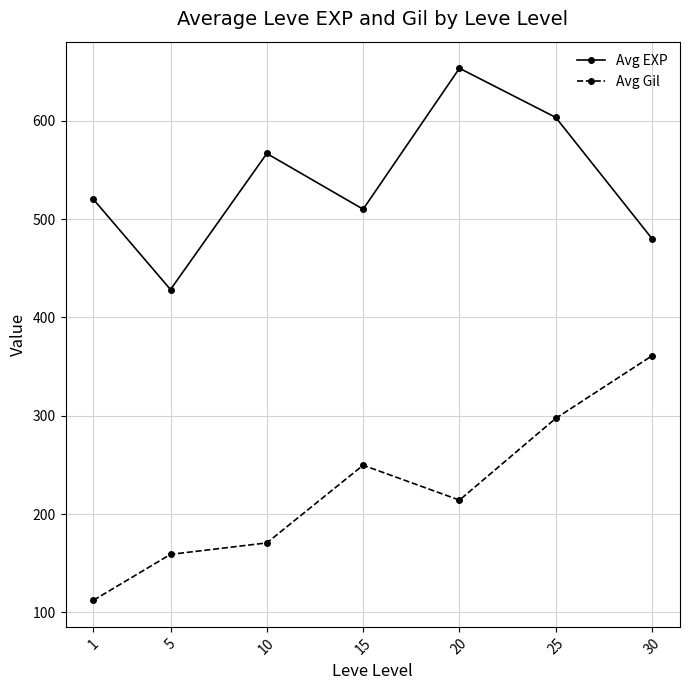

What are all the series names shown in the legend?

Avg EXP, Avg Gil